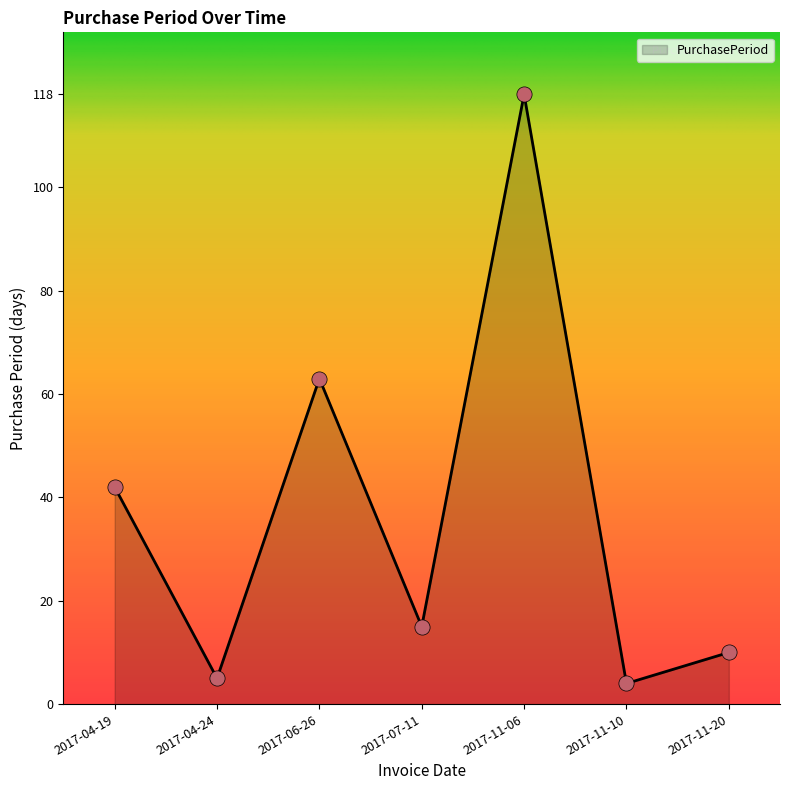

What is the change in value from 2017-11-06 to 2017-11-20?

-108